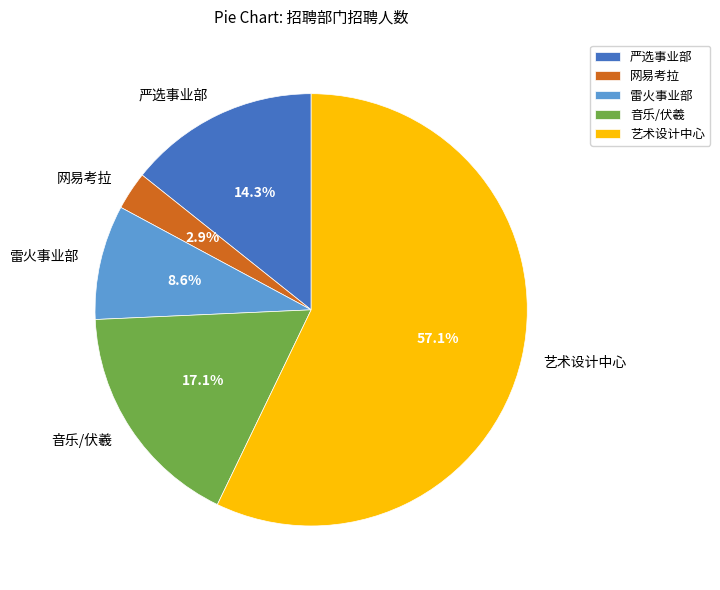

Which category has the smallest portion of the pie?

网易考拉